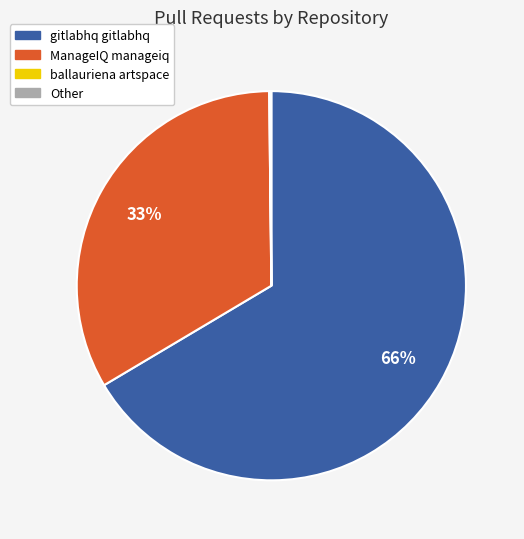

To the nearest percent, what is the average slice percentage?

25%